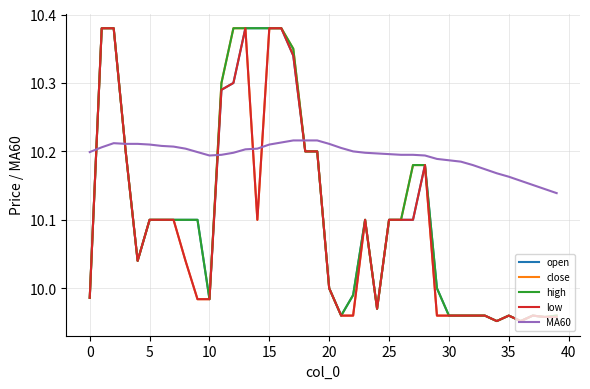

How many lines are shown in the chart?

5